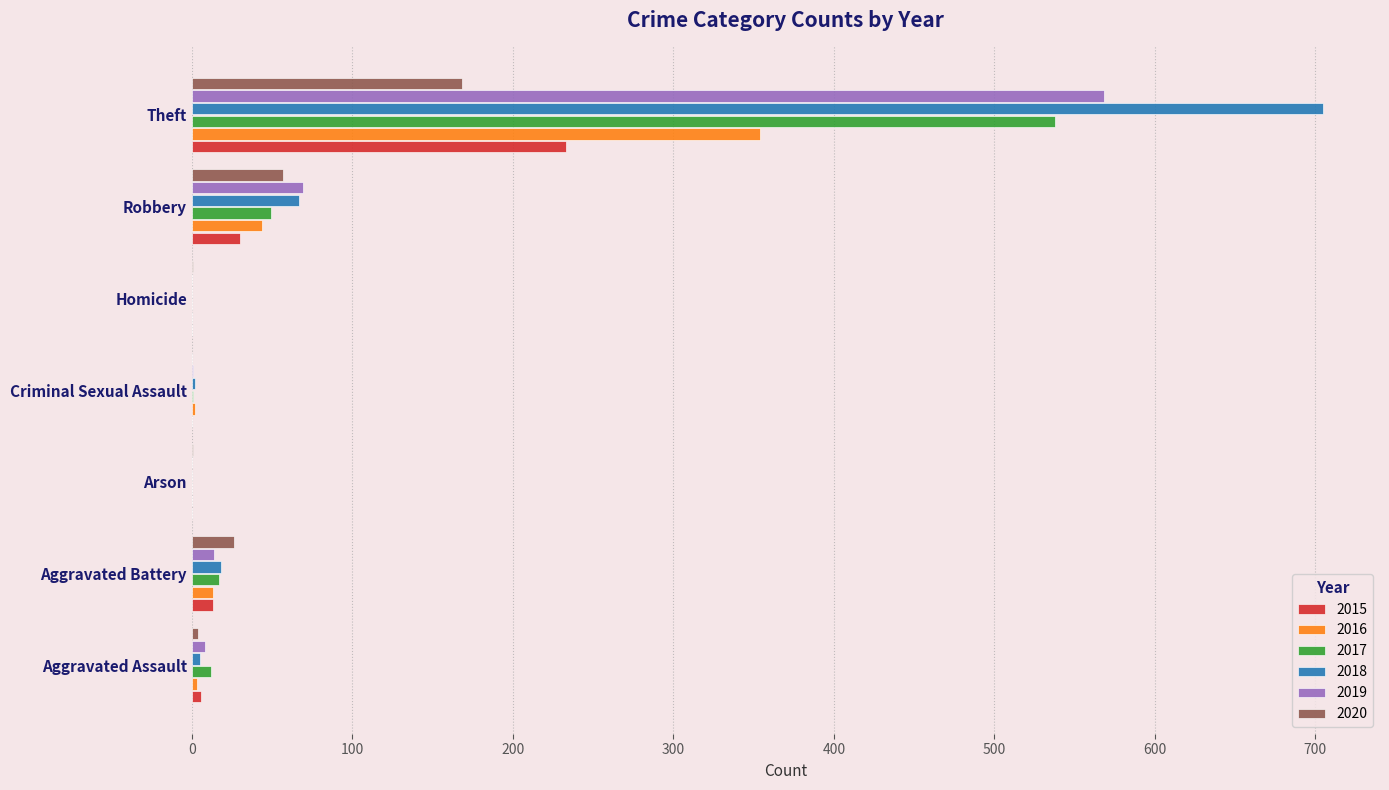

What is the greatest value displayed?

705